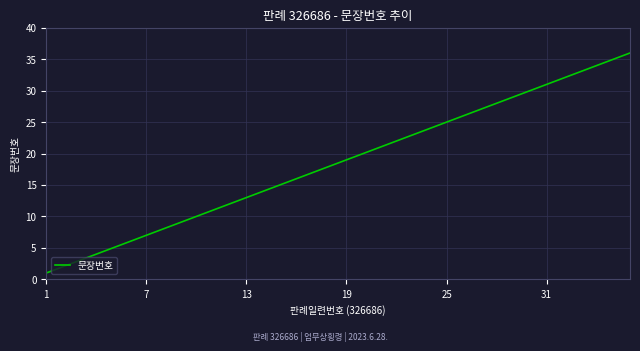

What is the greatest value displayed?

36